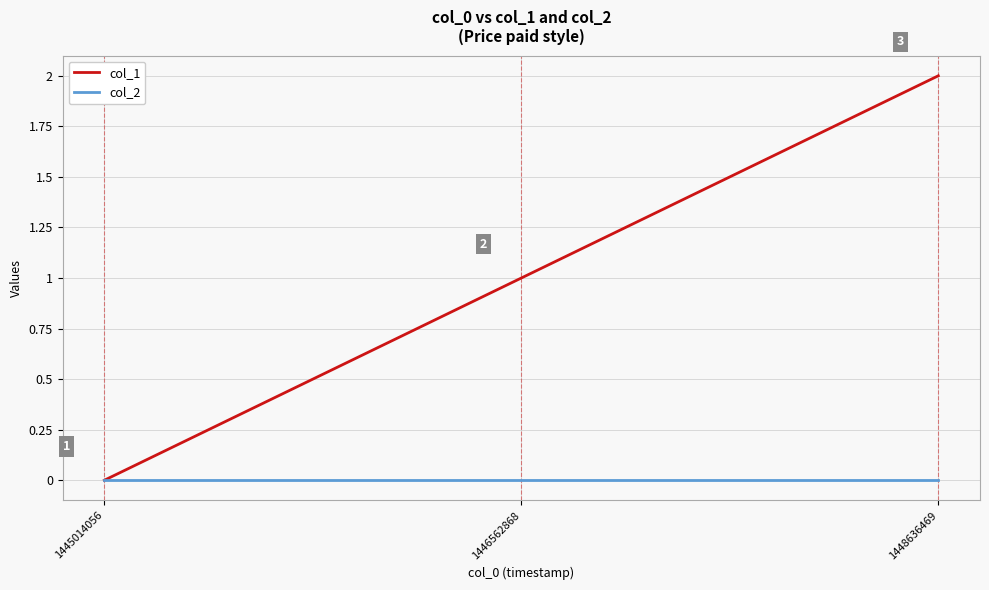

What is the difference between the col_1 values at 1446562868 and 1448636469?

1